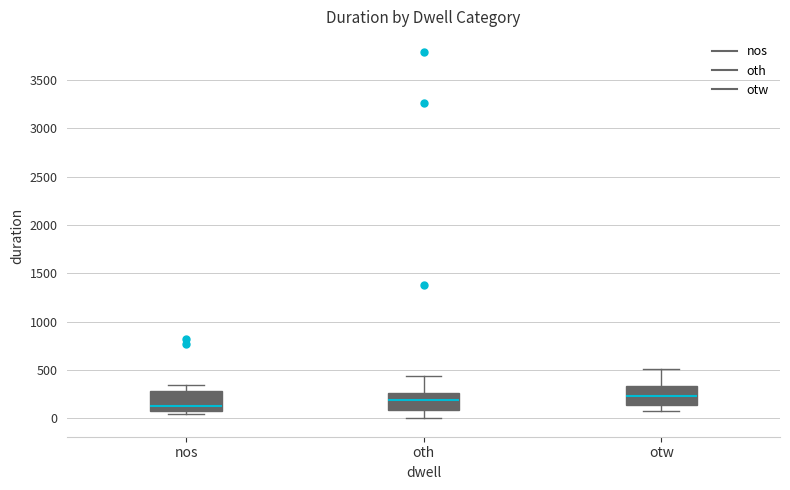

Reading left to right, read every box against the y-axis: the position of its median line, the range the box covers, and the ends of its whiskers. The values are not printed on the chart, so give them approximately, as read against the axis.

nos: median 150, box 100 to 300, whiskers 50 to 350
oth: median 200, box 100 to 250, whiskers 0 to 450
otw: median 250, box 150 to 350, whiskers 100 to 500